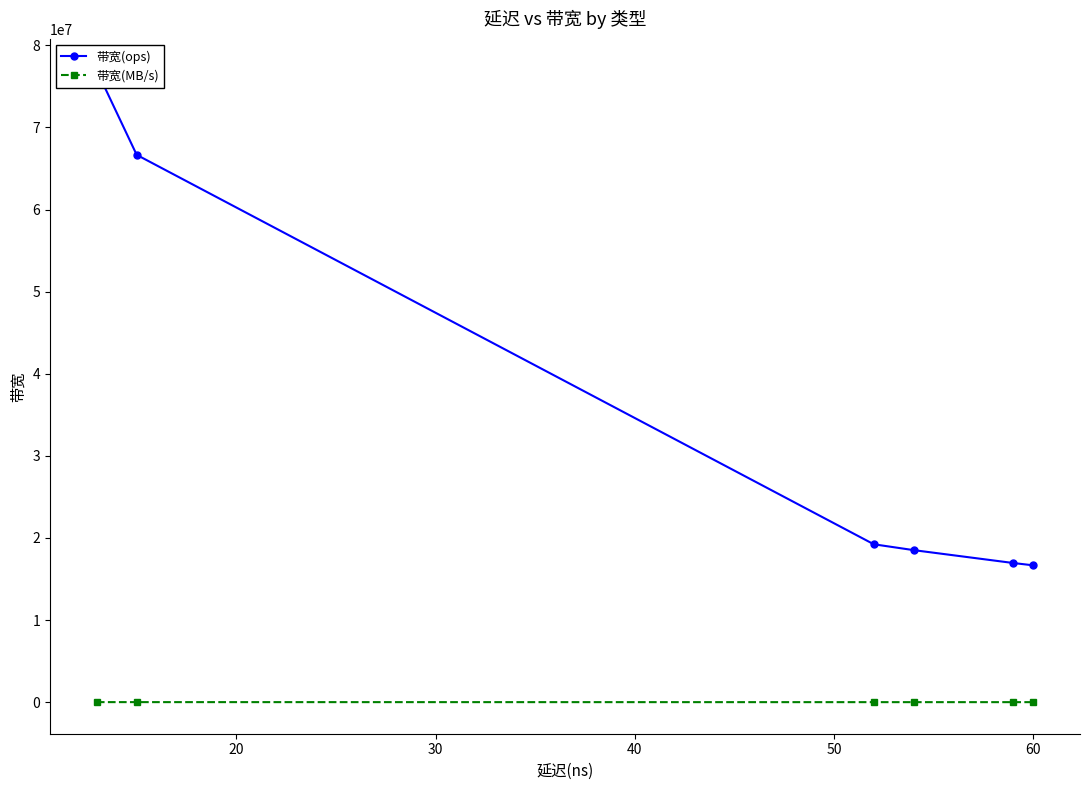

Which label corresponds to the smallest value in the chart?

60